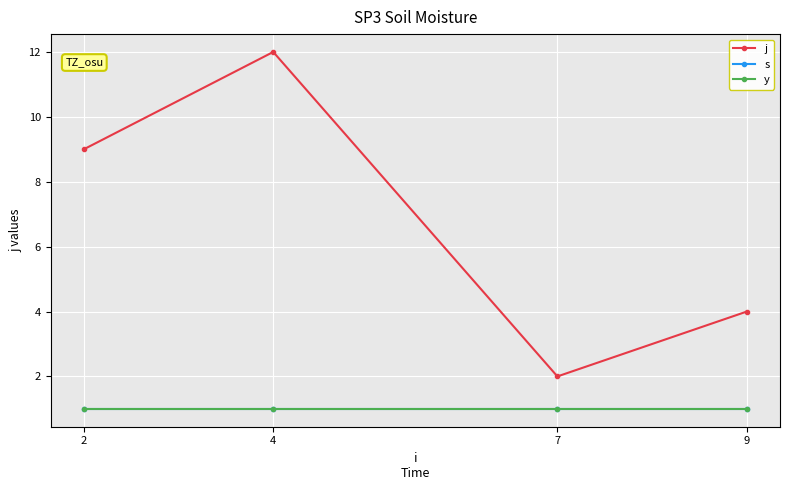

What is the average value of the s series?

1